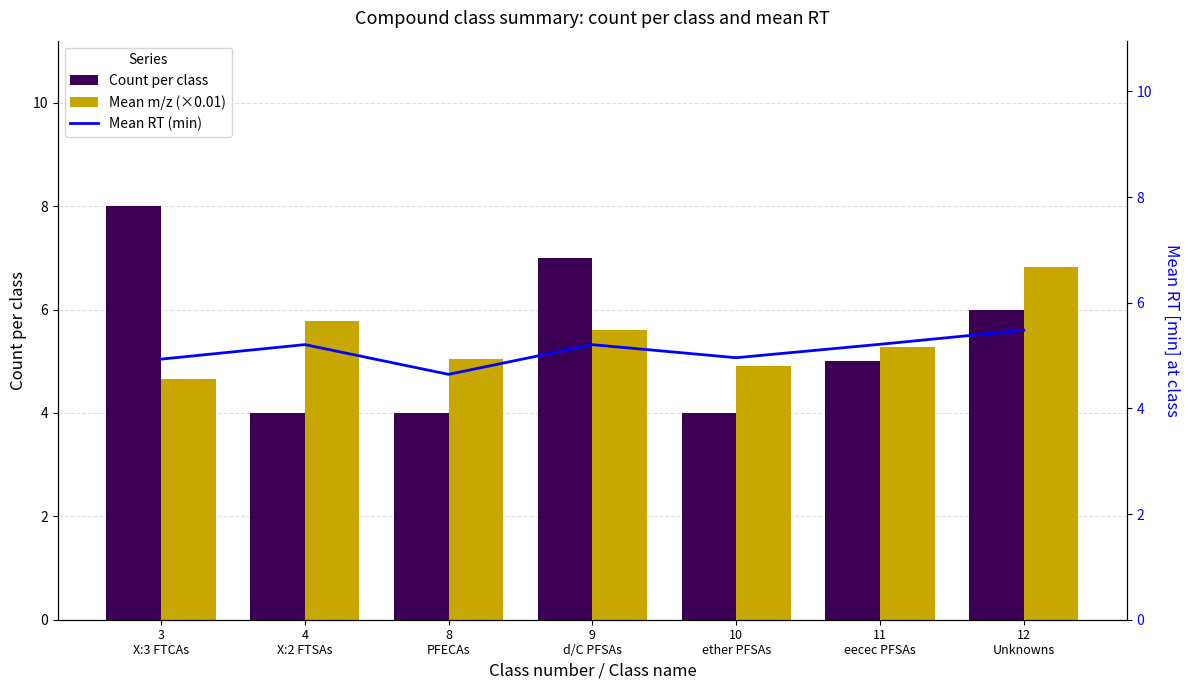

True or false: Count per class has a value of 4.0 at 4
X:2 FTSAs.

True